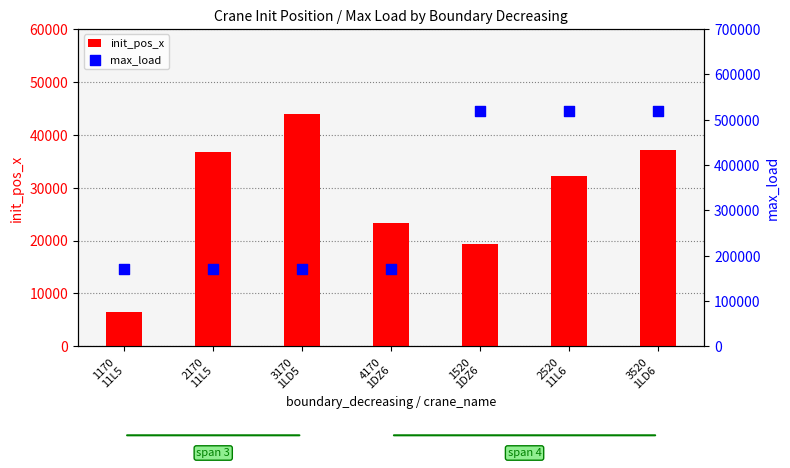

Is the value of init_pos_x at 1170
11L5 greater than the value of max_load at 1170
11L5?

No